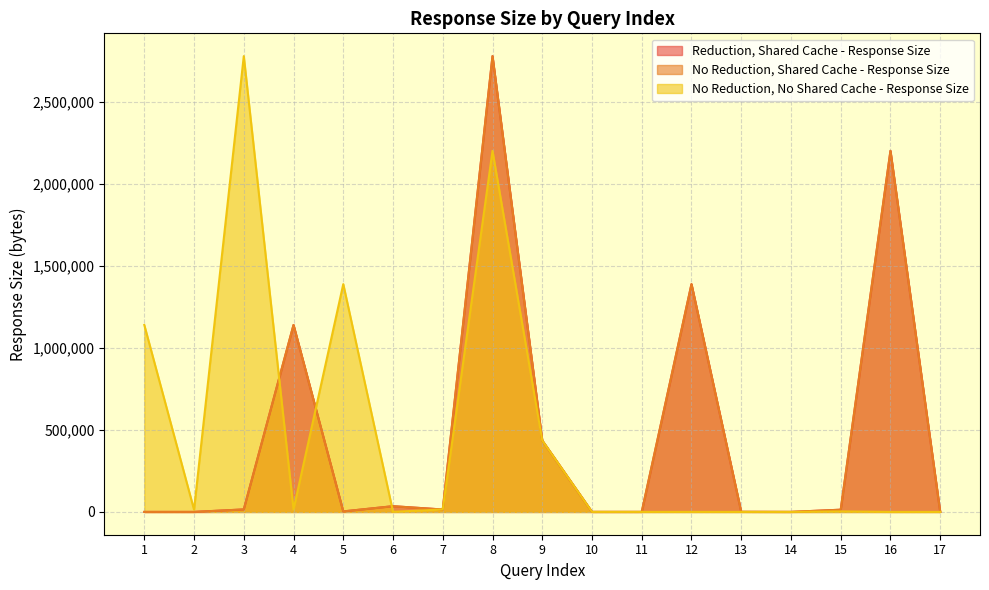

What is the total value across all series at 12?

2778788